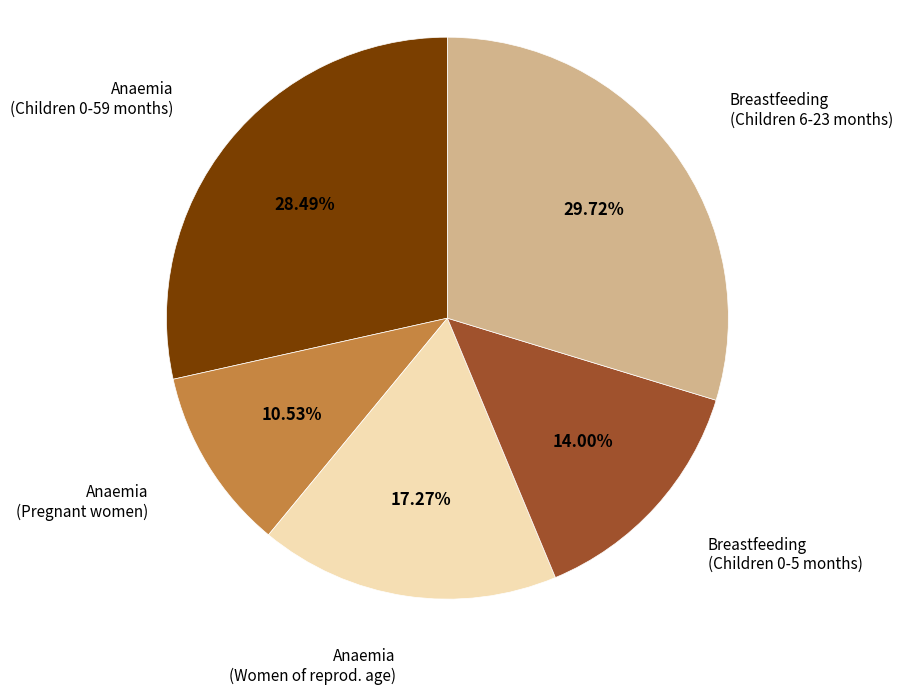

Is there a majority slice in this chart?

No